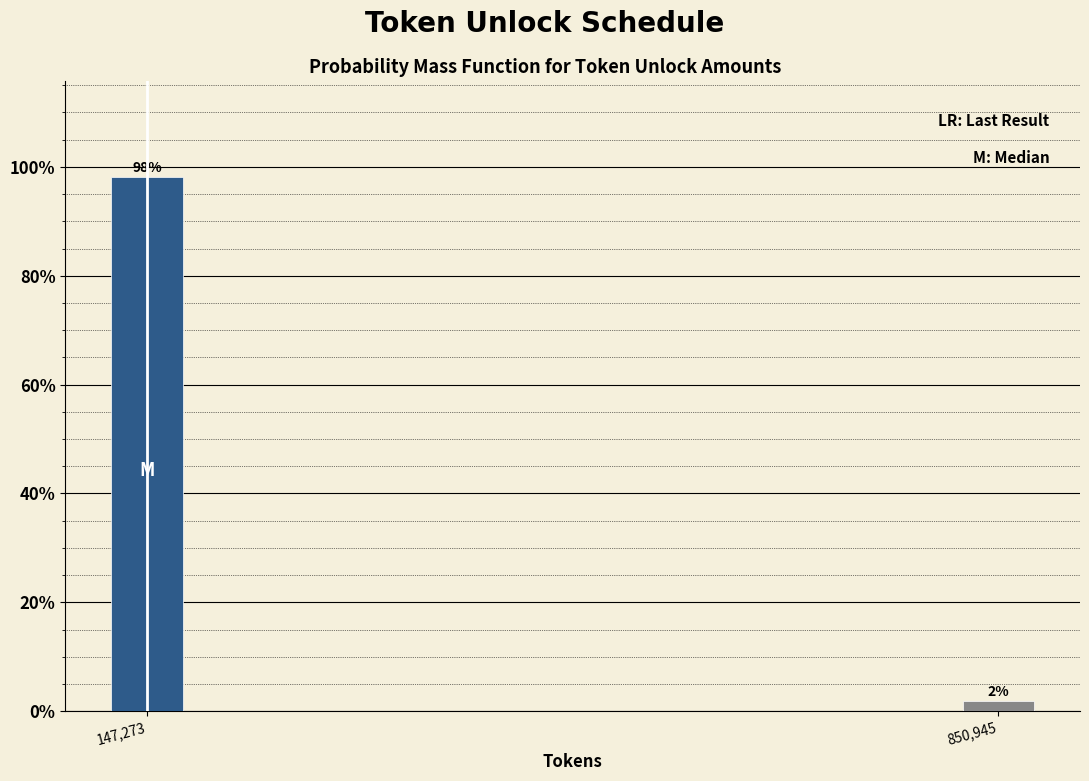

Where does the data first go above 98?

147,273